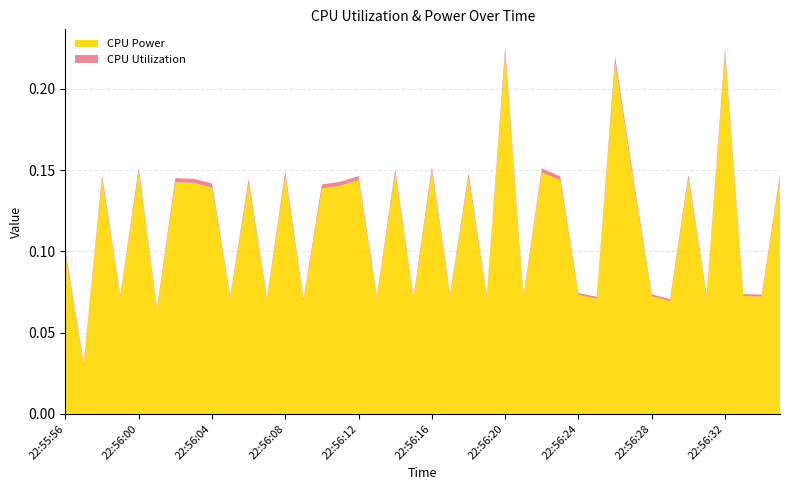

Reading right to left, list all the values displayed in this chart.

CPU Power: 22:56:35=0.1	22:56:34=0.1	22:56:33=0.1	22:56:32=0.2	22:56:31=0.1	22:56:30=0.1	22:56:29=0.1	22:56:28=0.1	22:56:27=0.1	22:56:26=0.2	22:56:25=0.1	22:56:24=0.1	22:56:23=0.1	22:56:22=0.1	22:56:21=0.1	22:56:20=0.2	22:56:19=0.1	22:56:18=0.1	22:56:17=0.1	22:56:16=0.1	22:56:15=0.1	22:56:14=0.1	22:56:13=0.1	22:56:12=0.1	22:56:11=0.1	22:56:10=0.1	22:56:09=0.1	22:56:08=0.1	22:56:07=0.1	22:56:06=0.1	22:56:05=0.1	22:56:04=0.1	22:56:03=0.1	22:56:02=0.1	22:56:01=0.1	22:56:00=0.1	22:55:59=0.1	22:55:58=0.1	22:55:57=0.0	22:55:56=0.1
CPU Utilization: 22:56:35=0.0	22:56:34=0.0	22:56:33=0.0	22:56:32=0.0	22:56:31=0.0	22:56:30=0.0	22:56:29=0.0	22:56:28=0.0	22:56:27=0.0	22:56:26=0.0	22:56:25=0.0	22:56:24=0.0	22:56:23=0.0	22:56:22=0.0	22:56:21=0.0	22:56:20=0.0	22:56:19=0.0	22:56:18=0.0	22:56:17=0.0	22:56:16=0.0	22:56:15=0.0	22:56:14=0.0	22:56:13=0.0	22:56:12=0.0	22:56:11=0.0	22:56:10=0.0	22:56:09=0.0	22:56:08=0.0	22:56:07=0.0	22:56:06=0.0	22:56:05=0.0	22:56:04=0.0	22:56:03=0.0	22:56:02=0.0	22:56:01=0.0	22:56:00=0.0	22:55:59=0.0	22:55:58=0.0	22:55:57=0.0	22:55:56=0.0